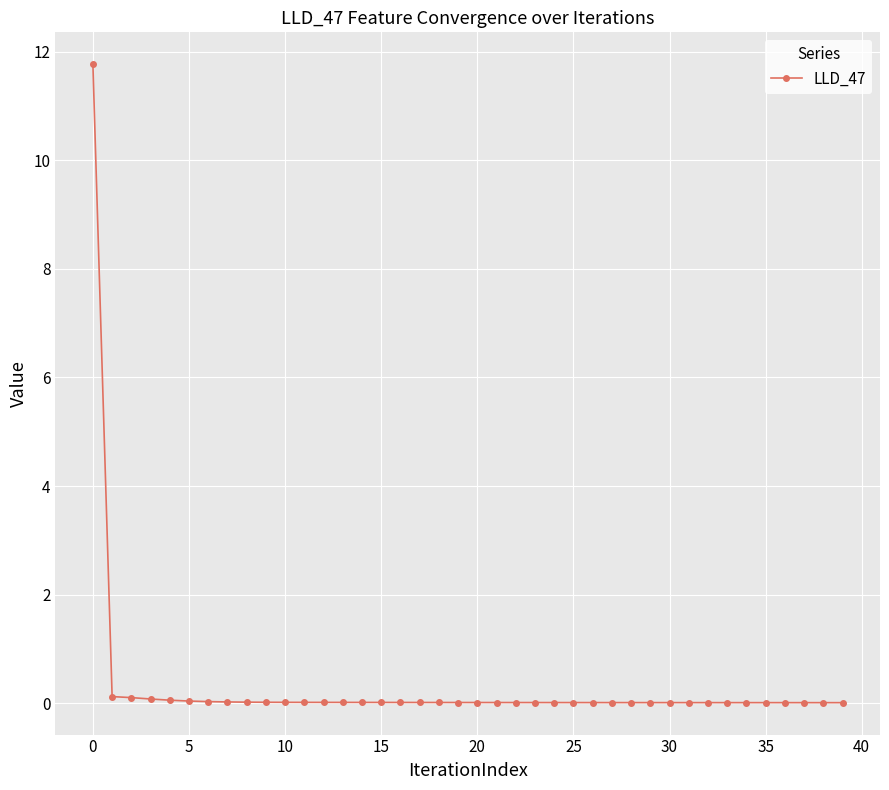

What is the average value?

0.3